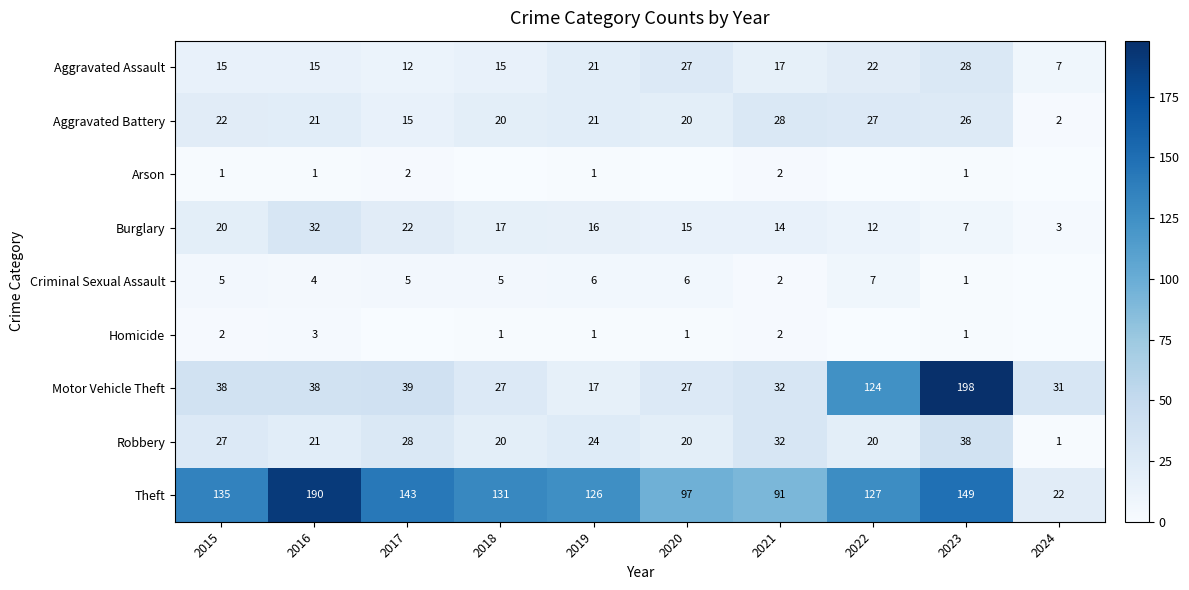

What is the sum of all Burglary values?

158